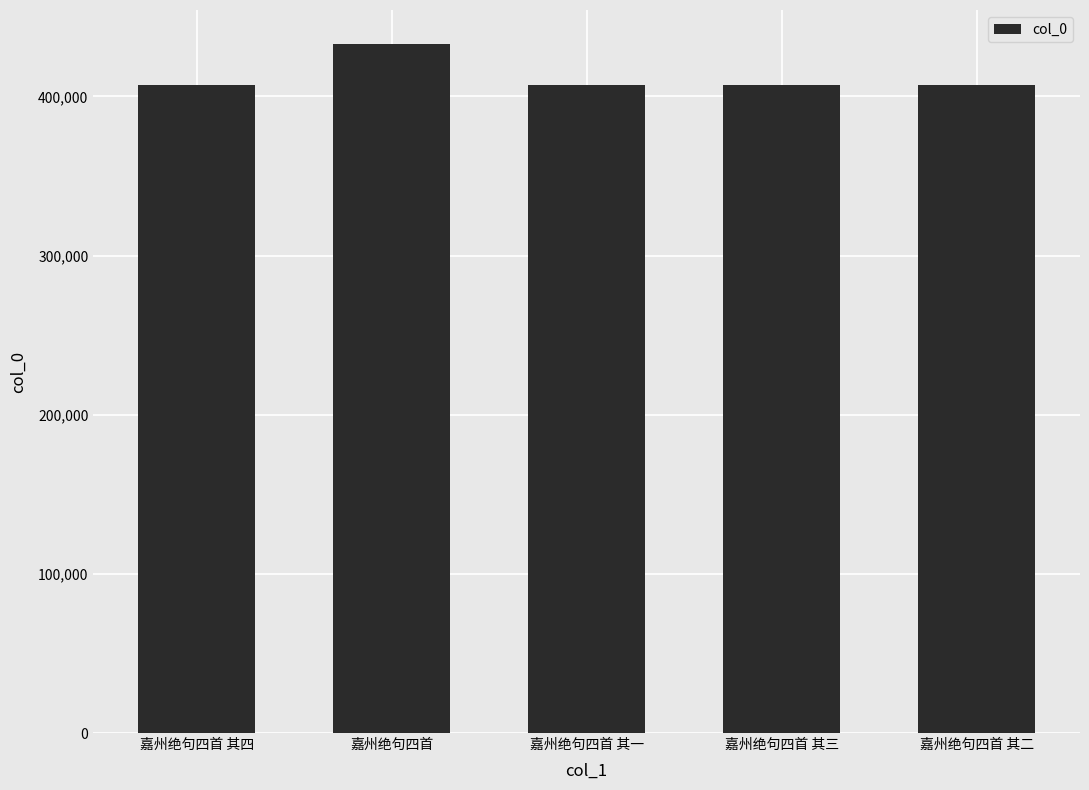

Between 嘉州绝句四首 and 嘉州绝句四首 其一, which is larger?

嘉州绝句四首